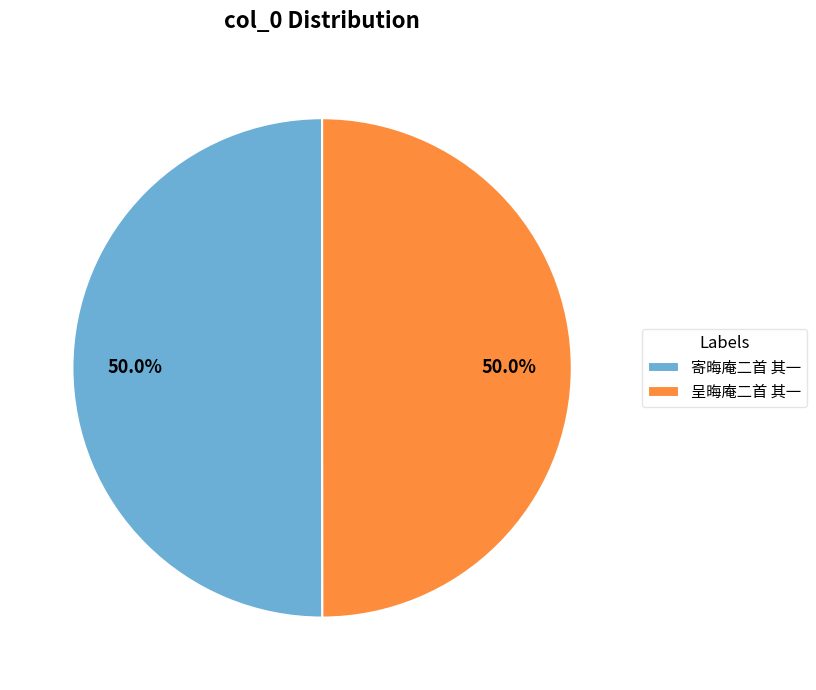

Approximately how many times larger is the value at 寄晦庵二首 其一 compared to 呈晦庵二首 其一?

1.0